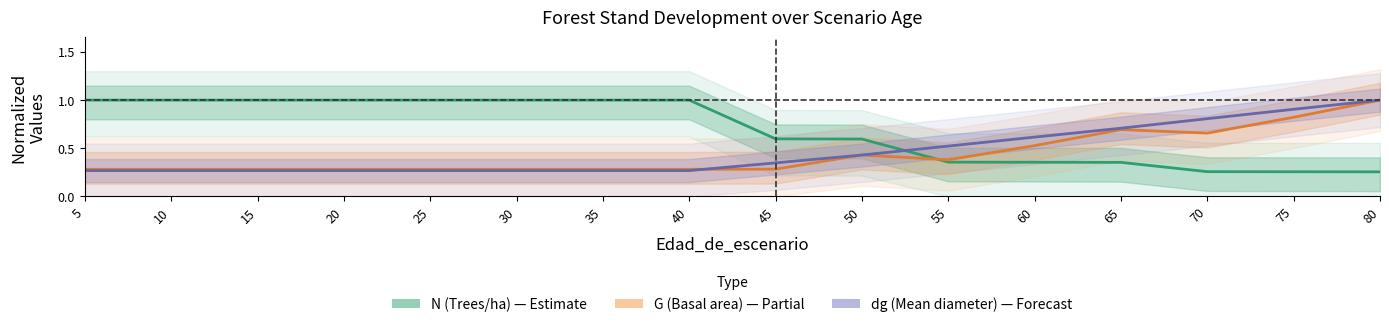

True or false: dg and N intersect in this chart.

True